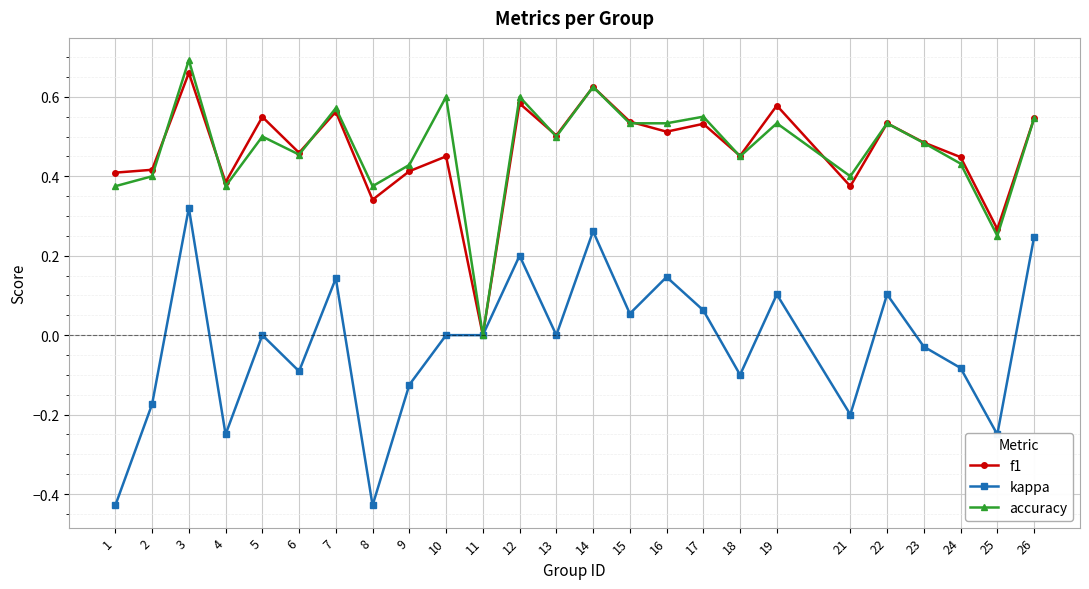

Which category has the lowest value in the accuracy series?

11